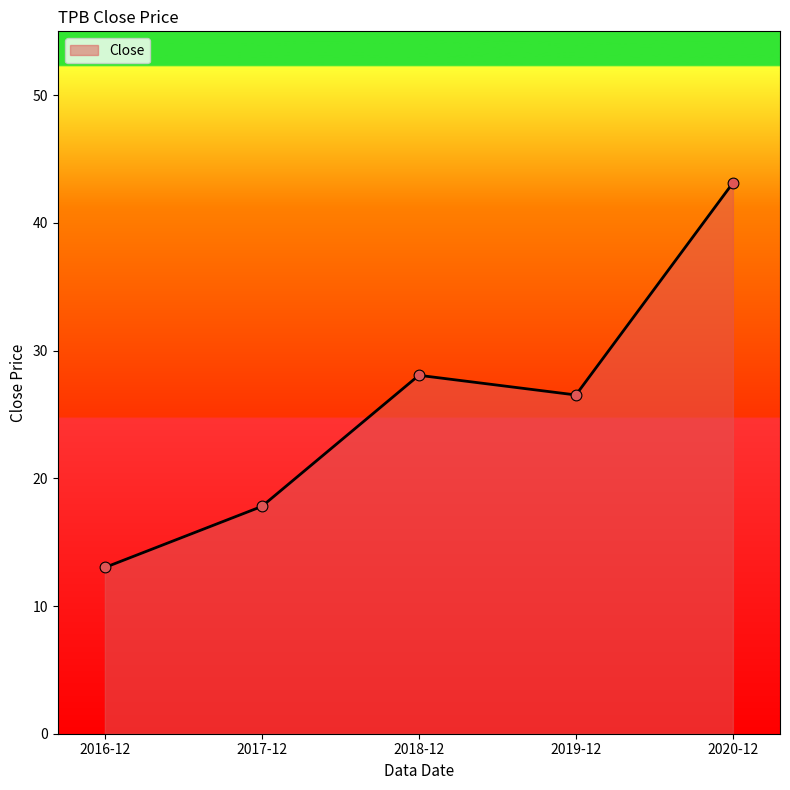

Which has a higher value, 2019-12 or 2020-12?

2020-12